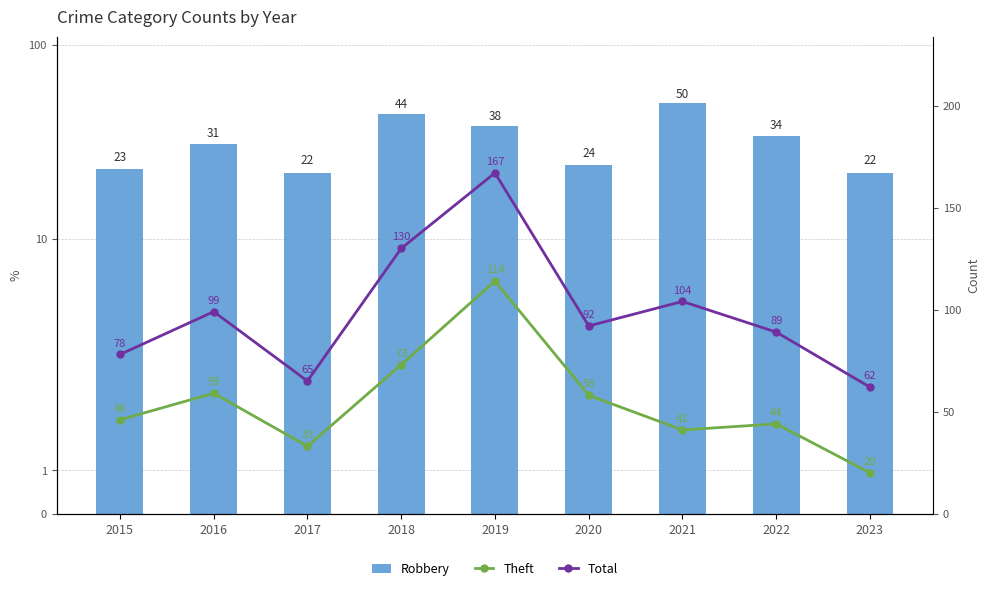

Which series changed the most between 2016 and 2021?

Robbery